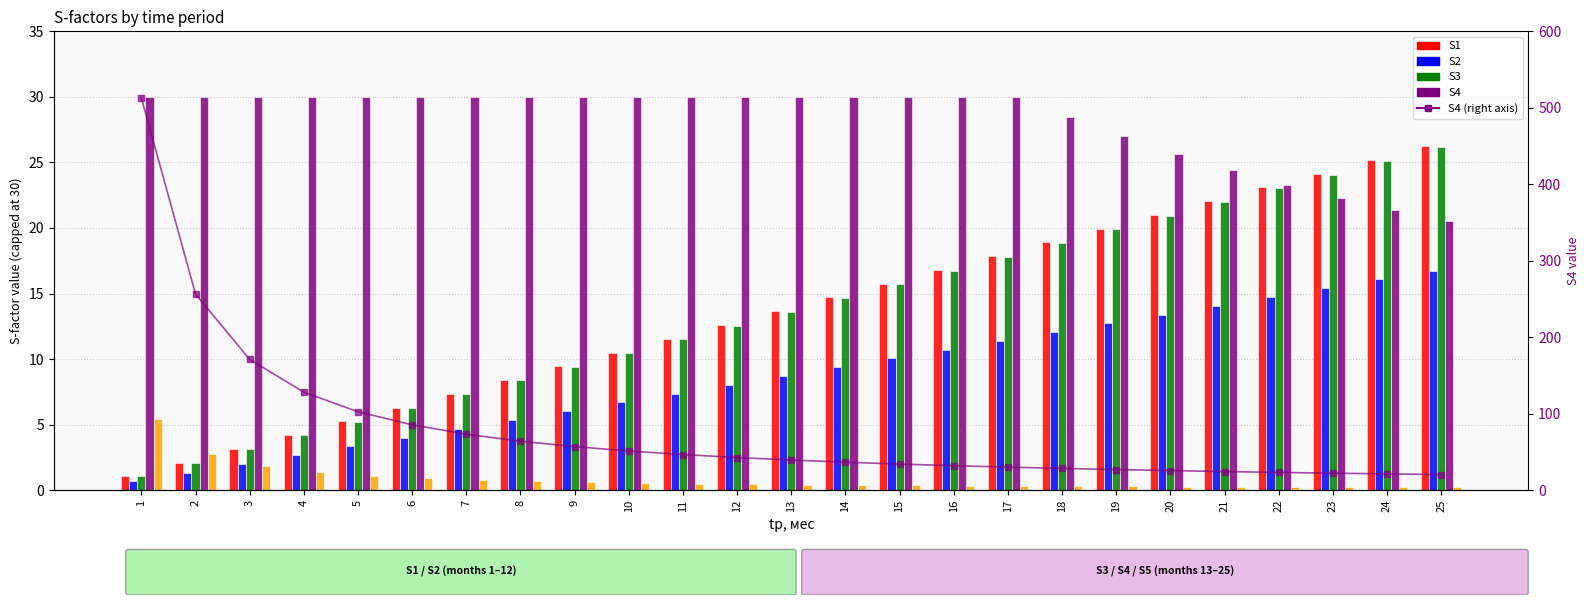

What is the greatest value displayed?

513.0